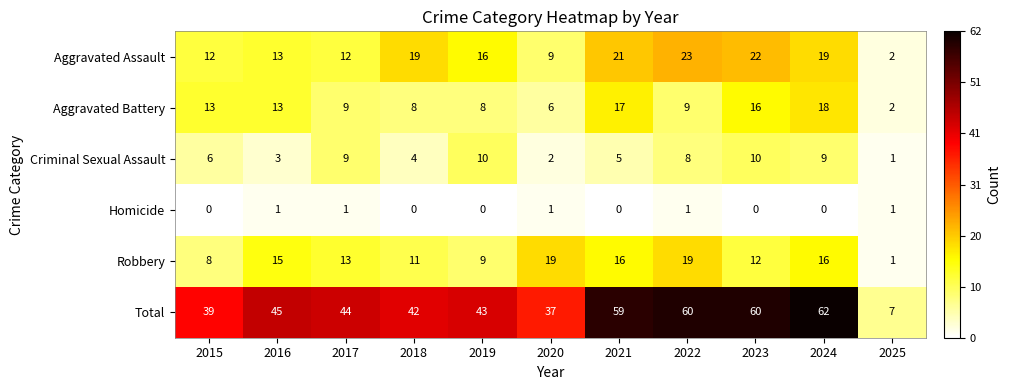

What is the average value of the Total series?

45